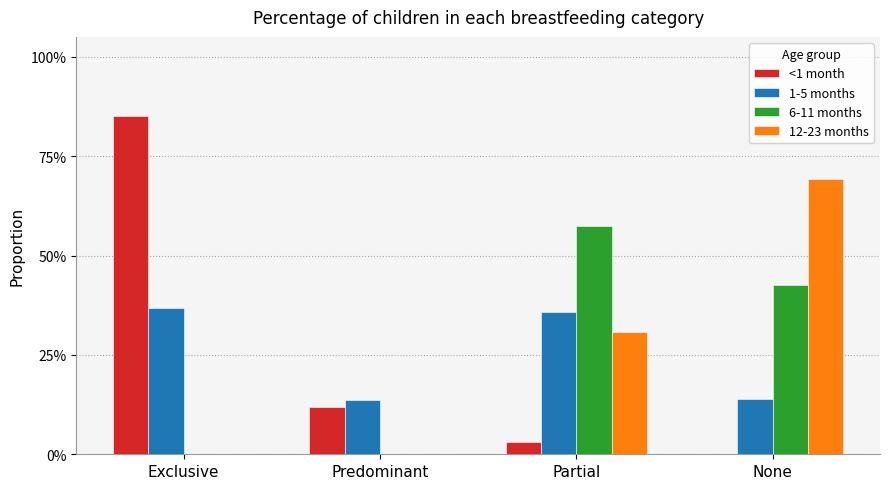

Which series has the largest total across all categories?

<1 month